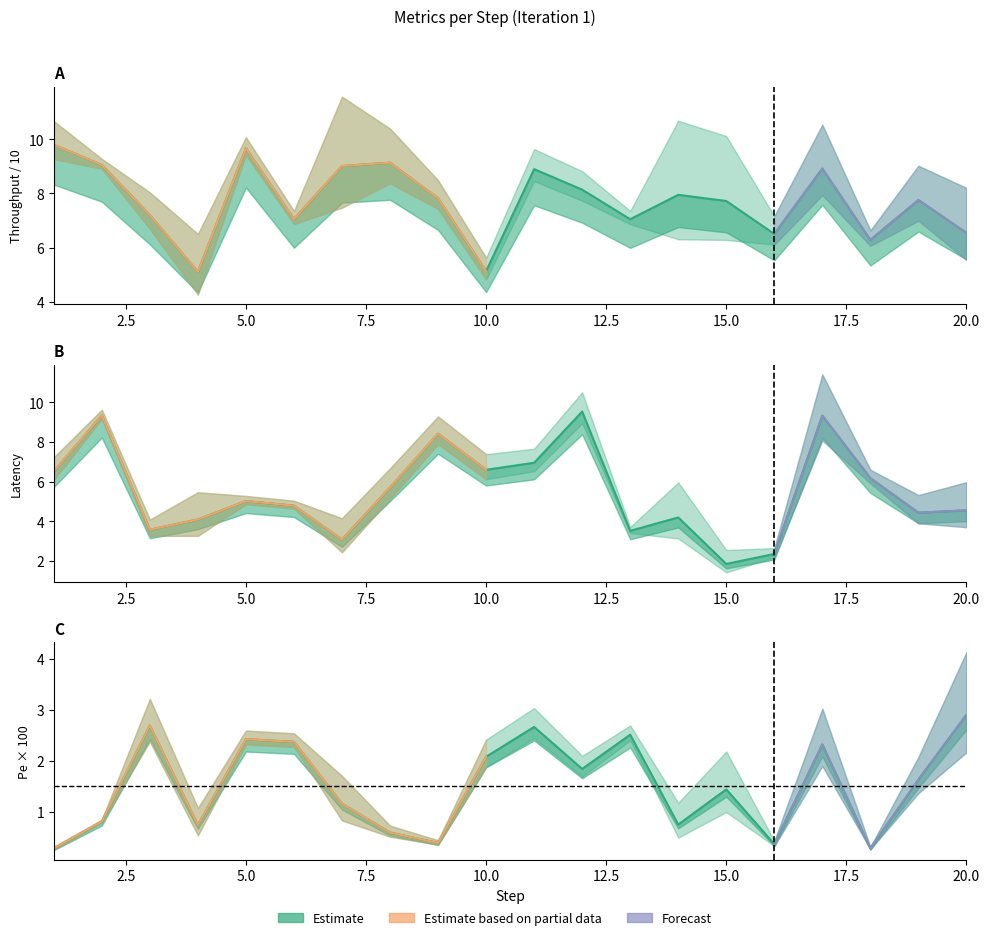

Rank the categories by Latency value from highest to lowest.

12, 2, 17, 9, 11, 10, 1, 18, 8, 5, 6, 20, 19, 14, 4, 3, 13, 7, 16, 15